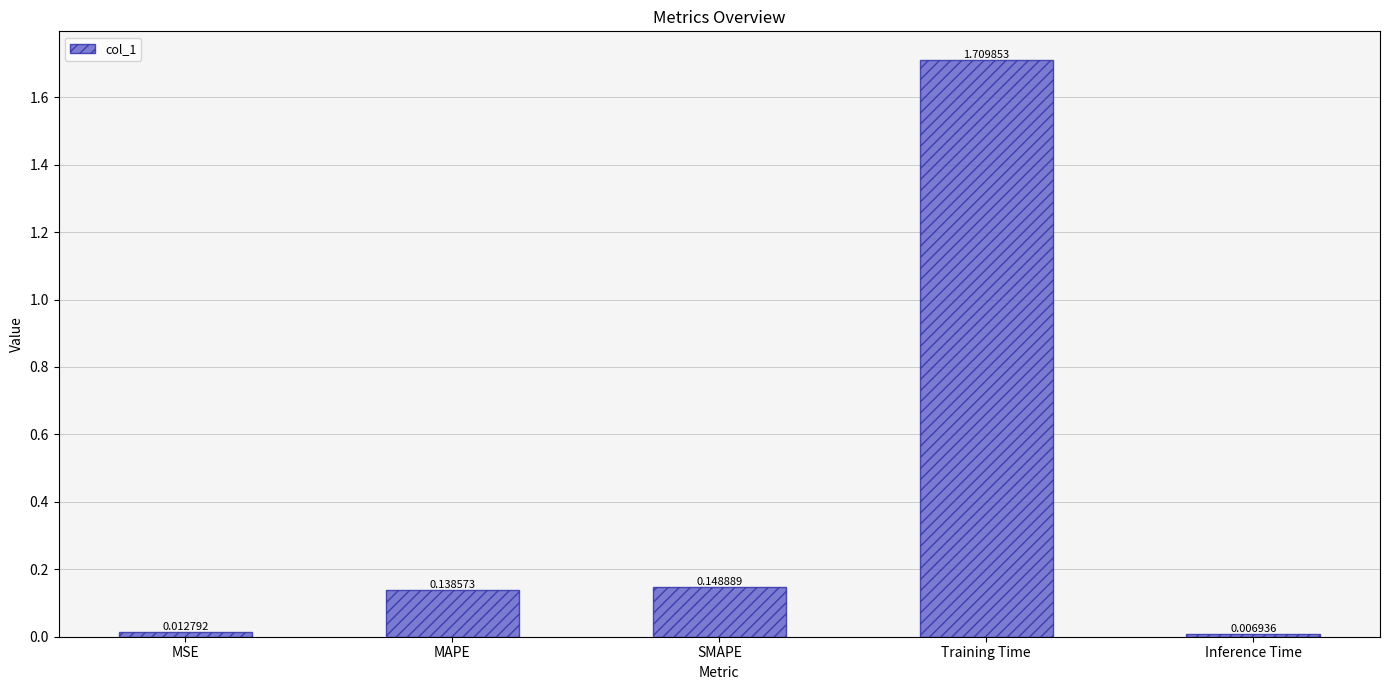

True or false: the data shows 1.0 at Training Time.

False